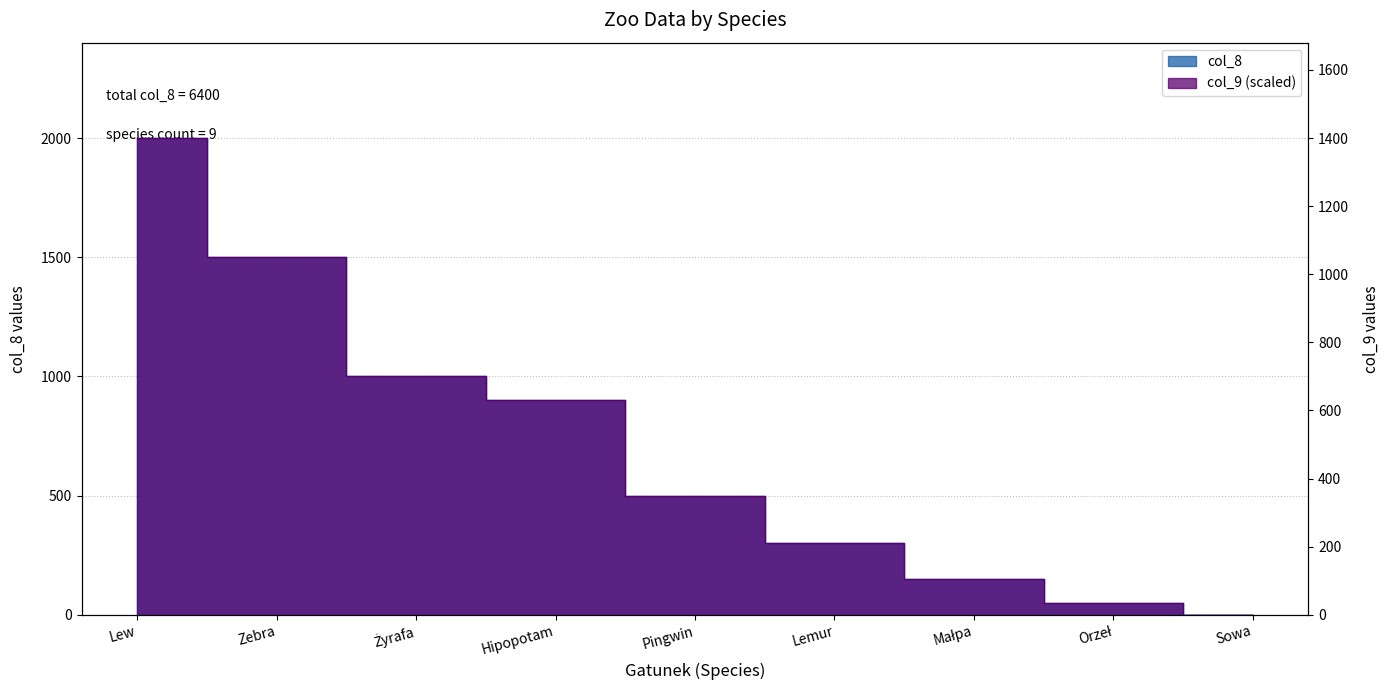

Does the chart have visible grid lines?

Yes